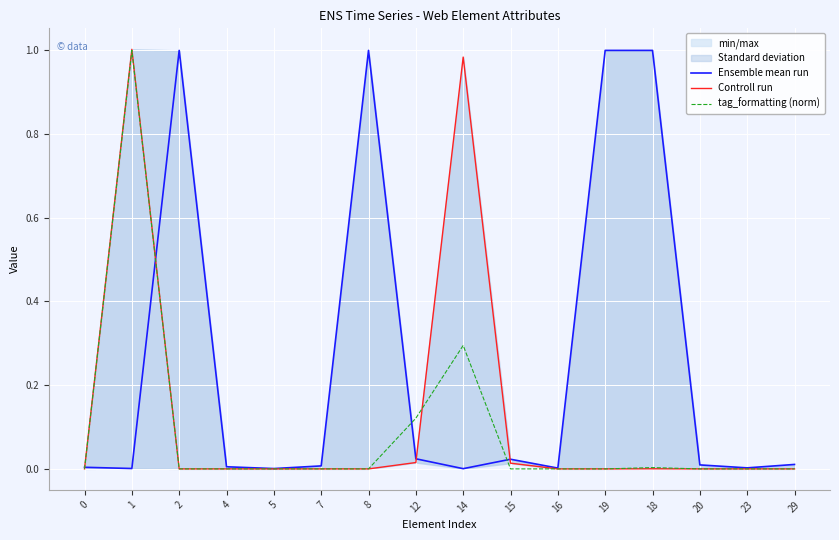

In Ensemble mean run, how many points are lower than both neighbors (excluding endpoints)?

5